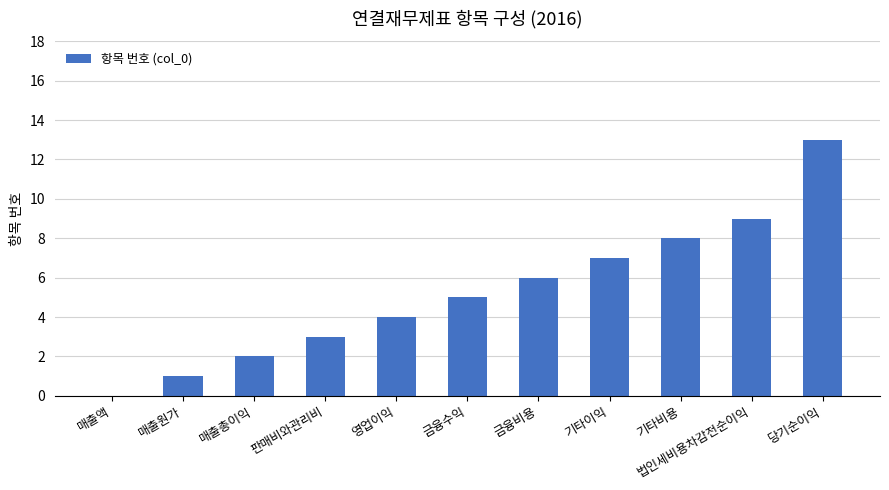

How many data points does each series have?

11